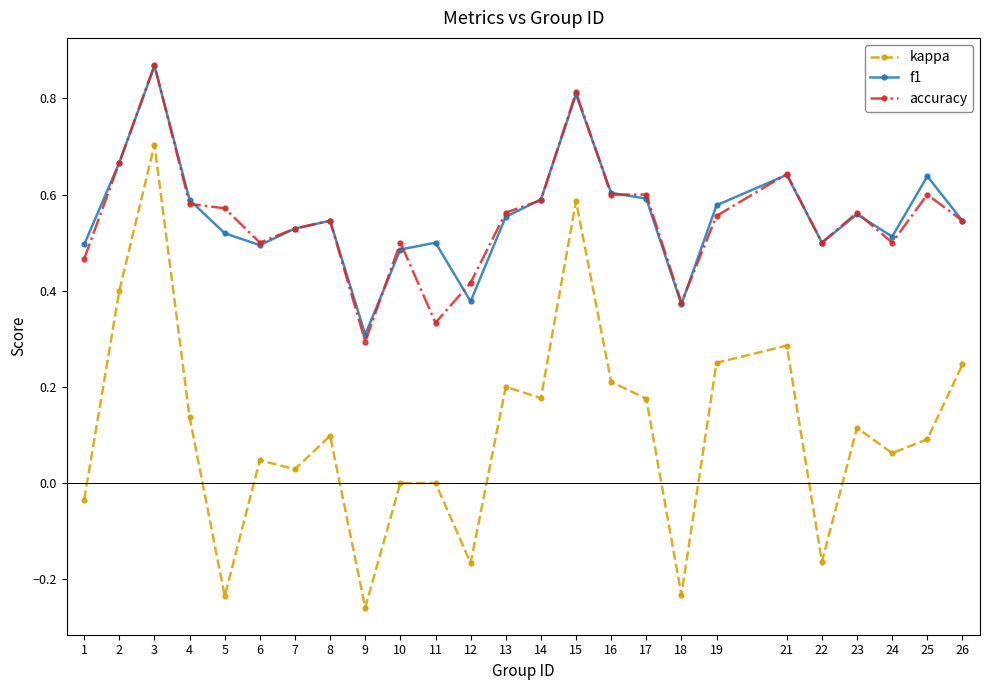

Which series changed the most between 8 and 12?

kappa